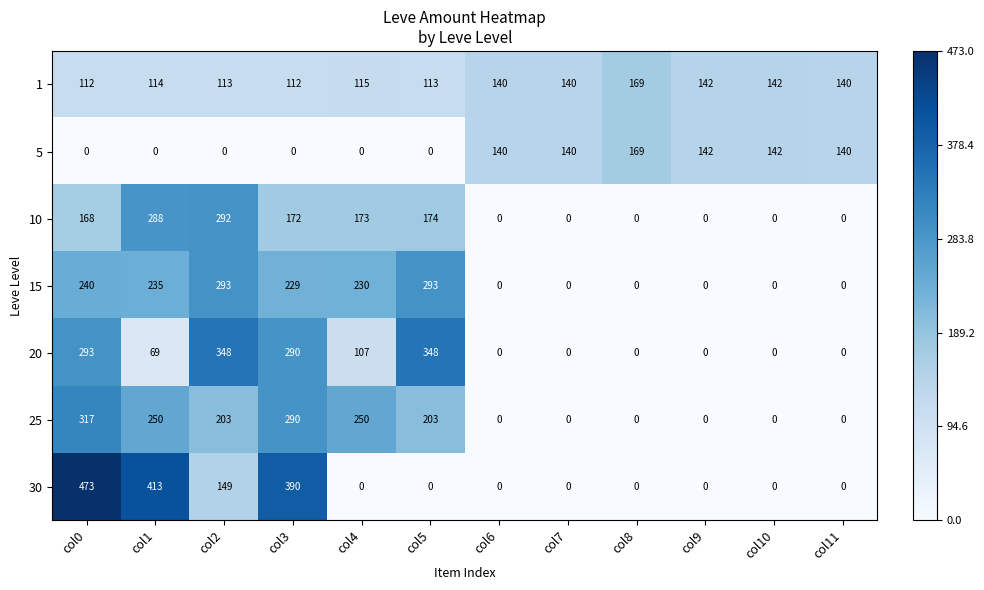

What is the average value of the 20 series?

121